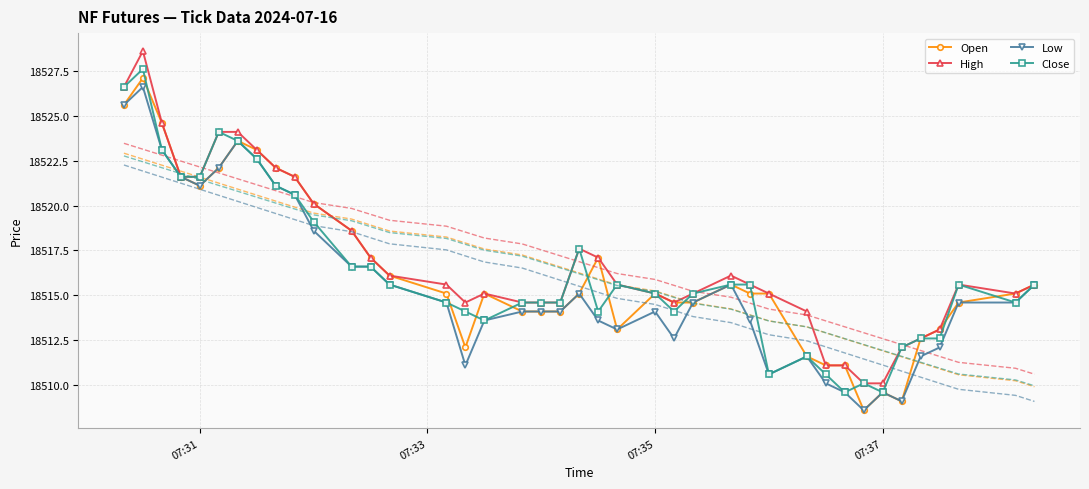

Count the number of data series in this chart.

4